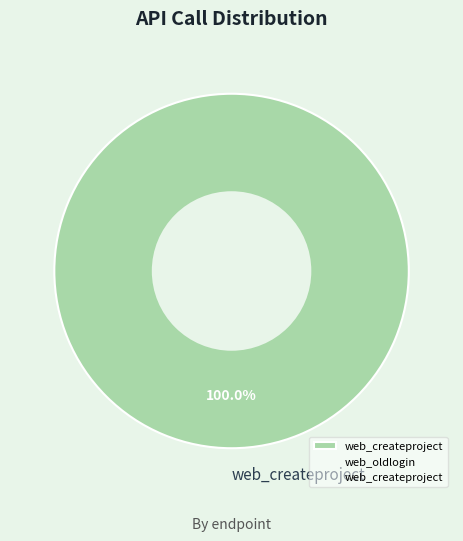

Is there a majority slice in this chart?

Yes